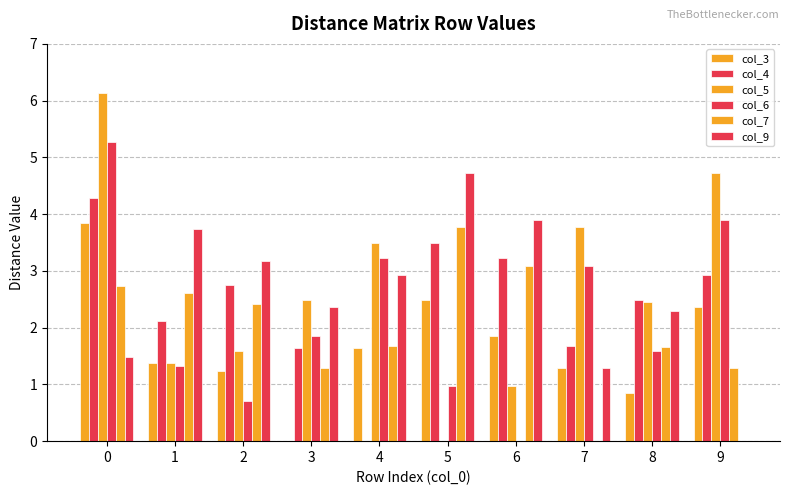

Rank the categories by col_4 value from highest to lowest.

0, 5, 6, 9, 2, 8, 1, 7, 3, 4